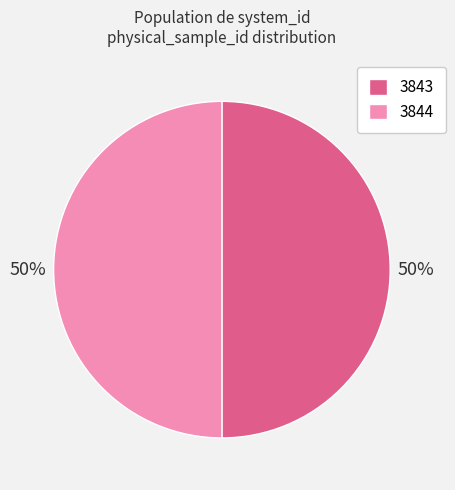

Combined, do 3843 and 3844 account for over 50%?

Yes